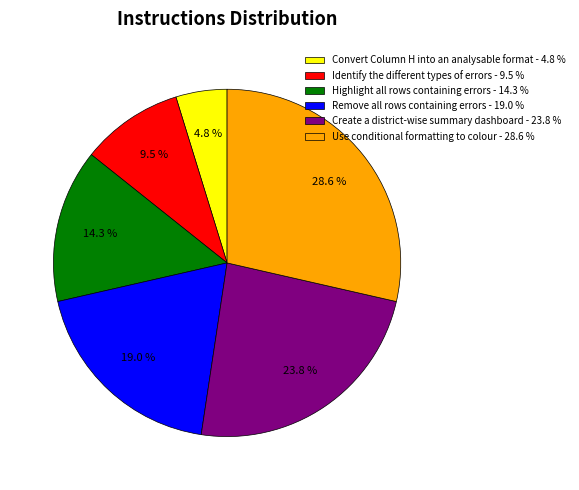

What is the largest slice in the pie chart?

Use conditional formatting to colour - 28.6 %